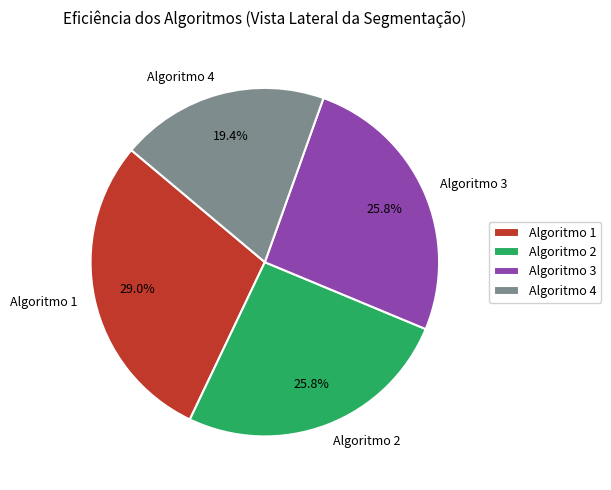

Which category has the smallest portion of the pie?

Algoritmo 4